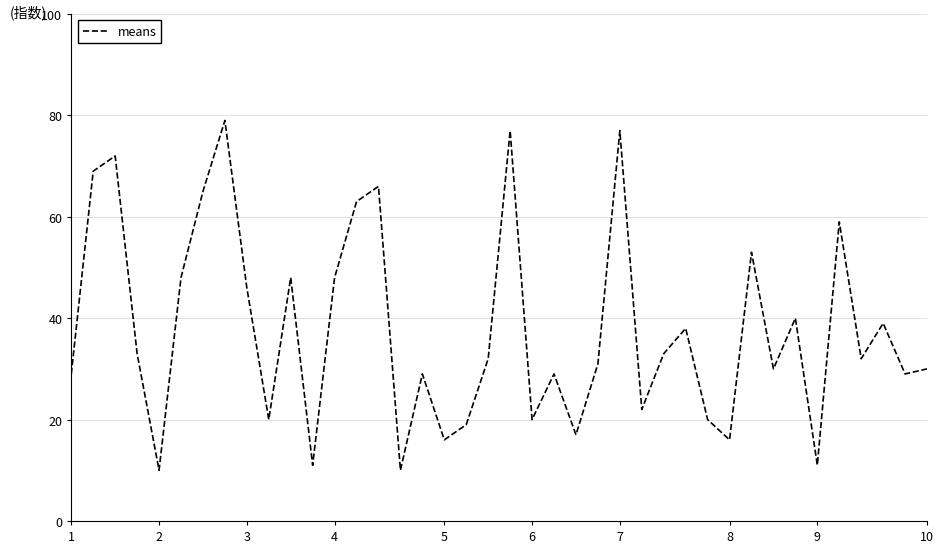

What is the maximum value shown in the chart?

79